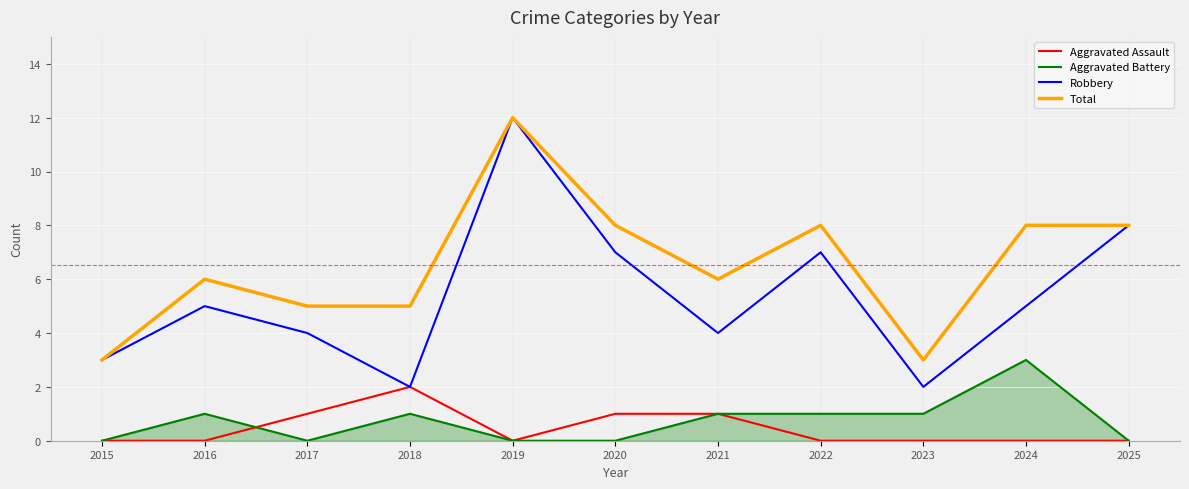

Is the value of Aggravated Battery at 2019 greater than the value of Robbery at 2015?

No